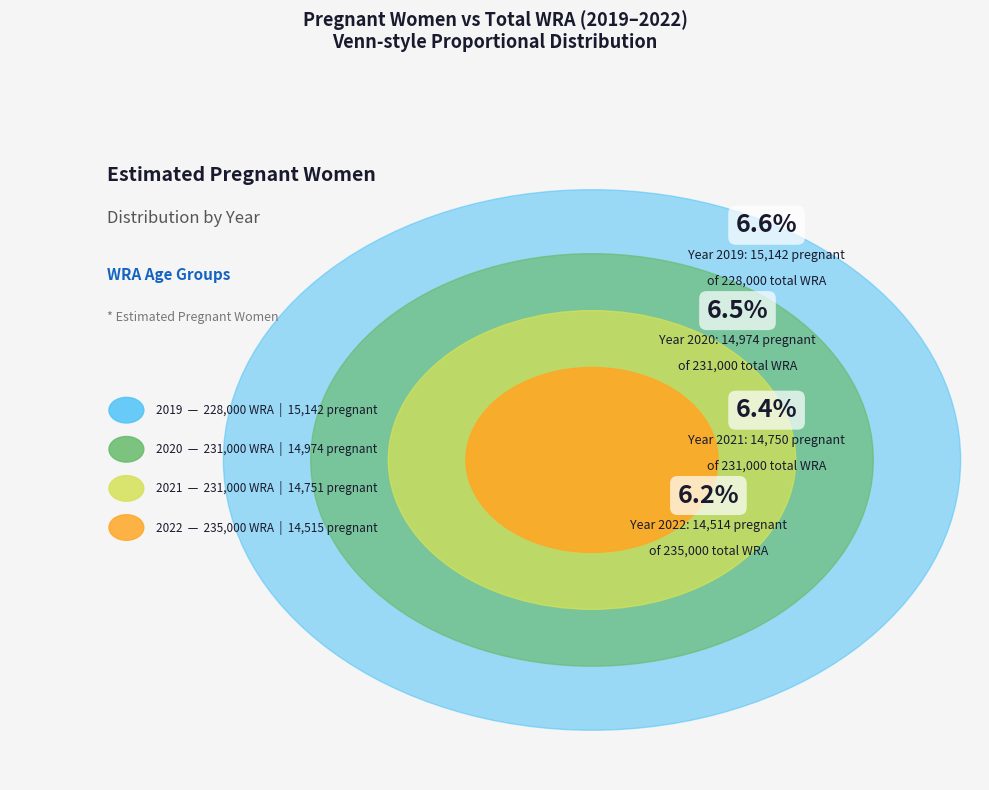

Combined, what portion of the pie is 2019 (228000 WRA) and 2022 (235000 WRA)?

49.9%